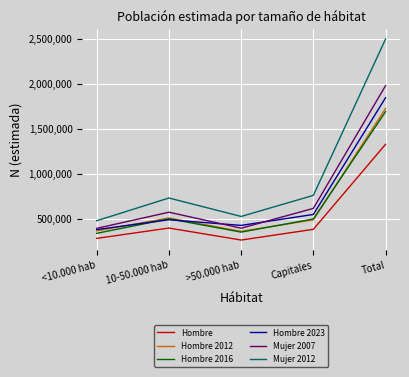

Is the value of Mujer 2012 at Capitales greater than the value of Hombre 2016 at >50.000 hab?

Yes